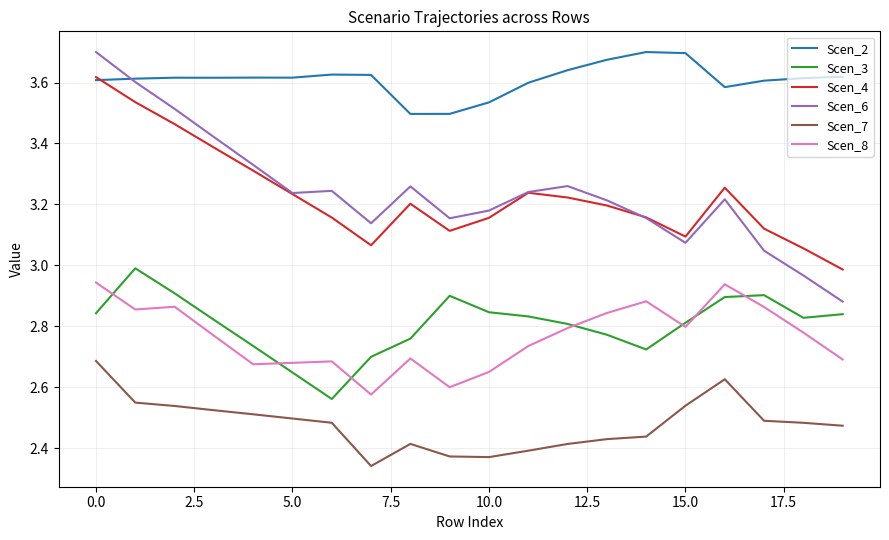

Which series has the largest range (max minus min)?

Scen_6